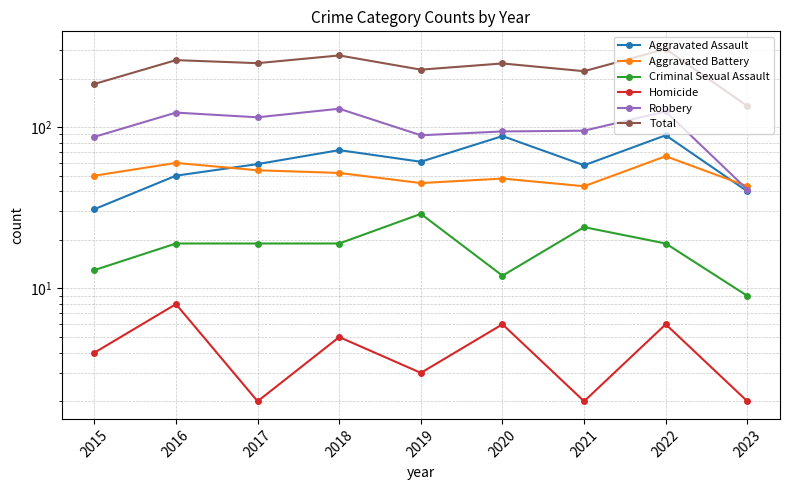

True or false: Homicide has a value of 4 at 2015.

True